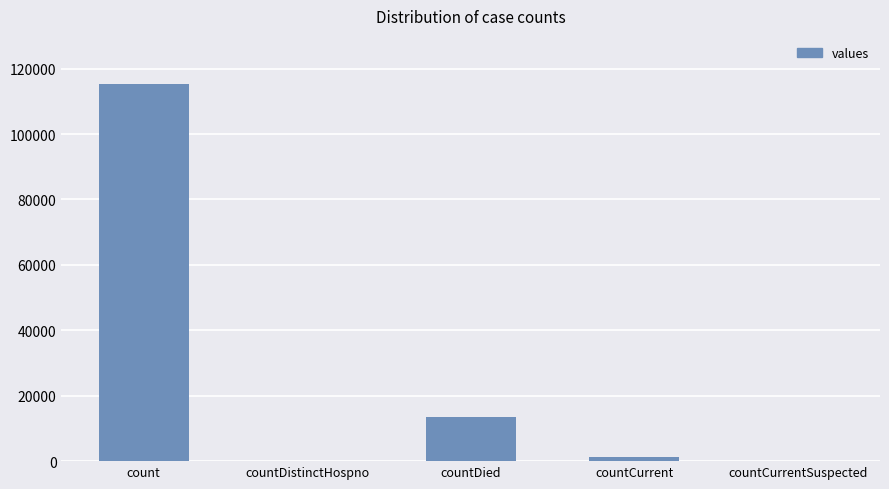

The chart shows a value of 13343 at countDied. True or false?

True